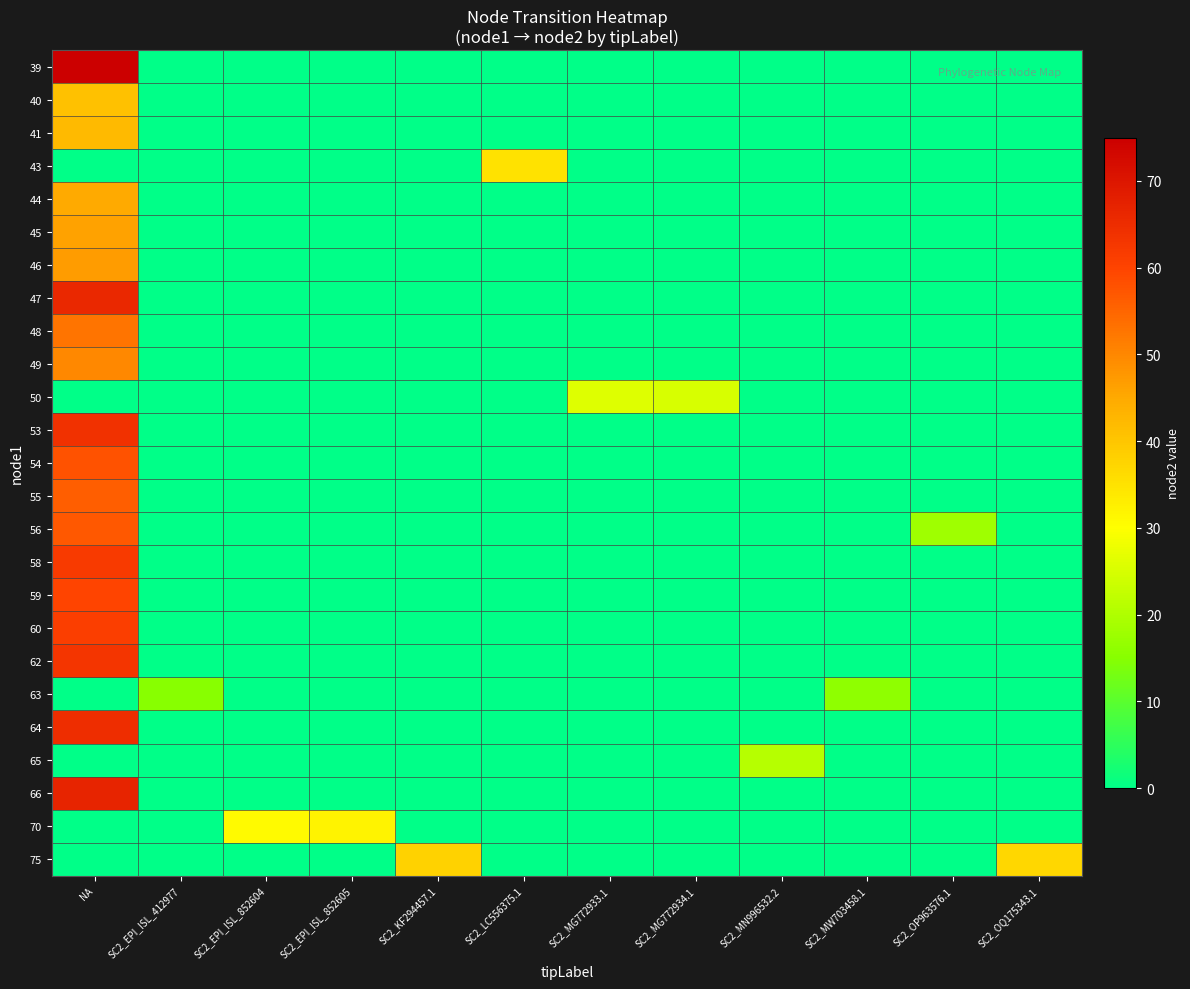

What is the greatest value displayed?

75